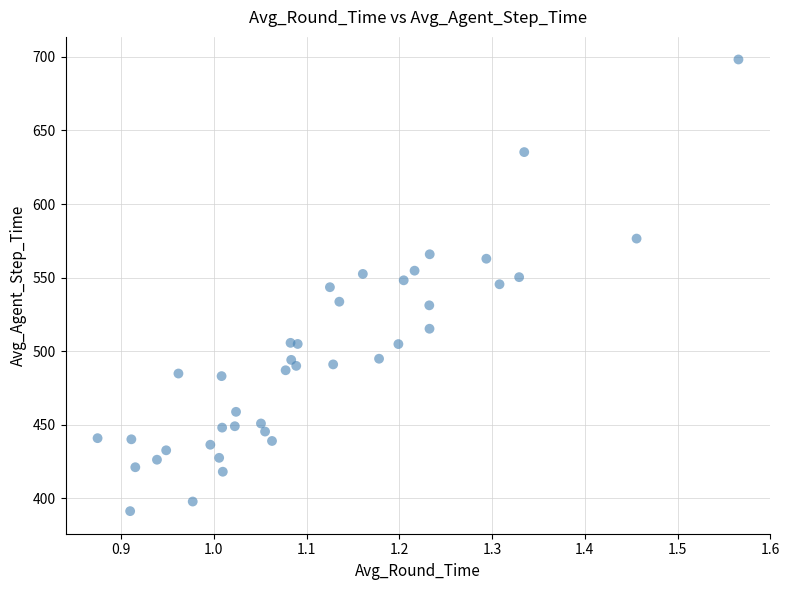

What is the range of Y values (max minus min)?

307.1